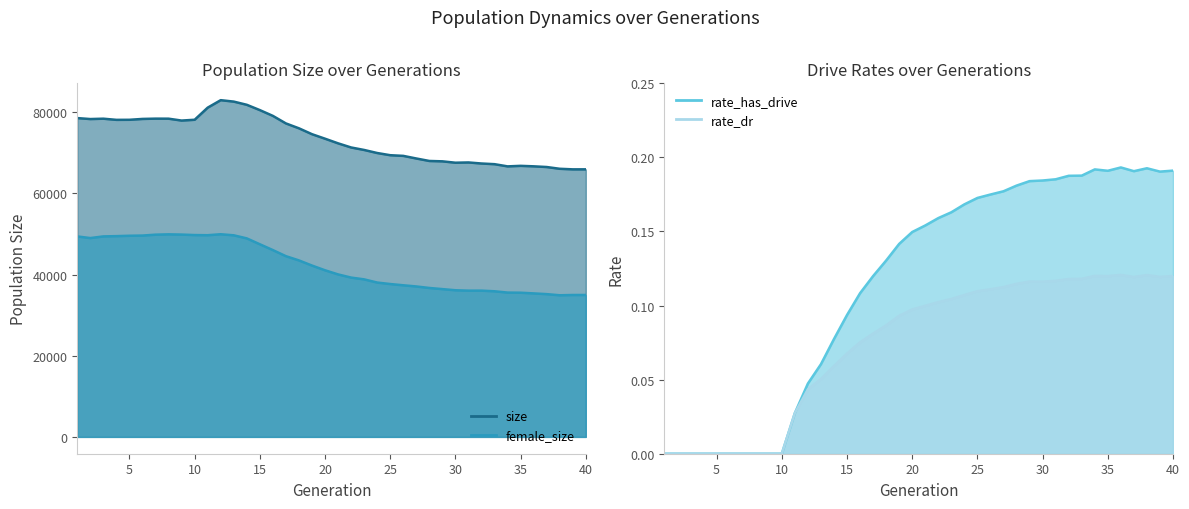

Reading left to right, list all the values displayed in this chart.

size: 1=78560.0	2=78325.0	3=78413.0	4=78127.0	5=78141.0	6=78354.0	7=78424.0	8=78415.0	9=77952.0	10=78150.0	11=81132.0	12=82977.0	13=82623.0	14=81837.0	15=80530.0	16=79107.0	17=77245.0	18=76043.0	19=74592.0	20=73482.0	21=72340.0	22=71321.0	23=70707.0	24=69956.0	25=69414.0	26=69251.0	27=68606.0	28=67995.0	29=67904.0	30=67564.0	31=67629.0	32=67370.0	33=67203.0	34=66662.0	35=66794.0	36=66675.0	37=66503.0	38=66069.0	39=65930.0	40=65932.0
female_size: 1=49396.0	2=48996.0	3=49404.0	4=49471.0	5=49564.0	6=49611.0	7=49831.0	8=49912.0	9=49854.0	10=49736.0	11=49699.0	12=49934.0	13=49676.0	14=48915.0	15=47467.0	16=46033.0	17=44531.0	18=43486.0	19=42219.0	20=41055.0	21=40039.0	22=39256.0	23=38817.0	24=38033.0	25=37667.0	26=37359.0	27=37070.0	28=36697.0	29=36418.0	30=36134.0	31=36037.0	32=36039.0	33=35882.0	34=35560.0	35=35528.0	36=35358.0	37=35178.0	38=34898.0	39=34967.0	40=34971.0
rate_has_drive: 1=0.0	2=0.0	3=0.0	4=0.0	5=0.0	6=0.0	7=0.0	8=0.0	9=0.0	10=0.0	11=0.0	12=0.0	13=0.1	14=0.1	15=0.1	16=0.1	17=0.1	18=0.1	19=0.1	20=0.1	21=0.2	22=0.2	23=0.2	24=0.2	25=0.2	26=0.2	27=0.2	28=0.2	29=0.2	30=0.2	31=0.2	32=0.2	33=0.2	34=0.2	35=0.2	36=0.2	37=0.2	38=0.2	39=0.2	40=0.2
rate_dr: 1=0.0	2=0.0	3=0.0	4=0.0	5=0.0	6=0.0	7=0.0	8=0.0	9=0.0	10=0.0	11=0.0	12=0.0	13=0.1	14=0.1	15=0.1	16=0.1	17=0.1	18=0.1	19=0.1	20=0.1	21=0.1	22=0.1	23=0.1	24=0.1	25=0.1	26=0.1	27=0.1	28=0.1	29=0.1	30=0.1	31=0.1	32=0.1	33=0.1	34=0.1	35=0.1	36=0.1	37=0.1	38=0.1	39=0.1	40=0.1